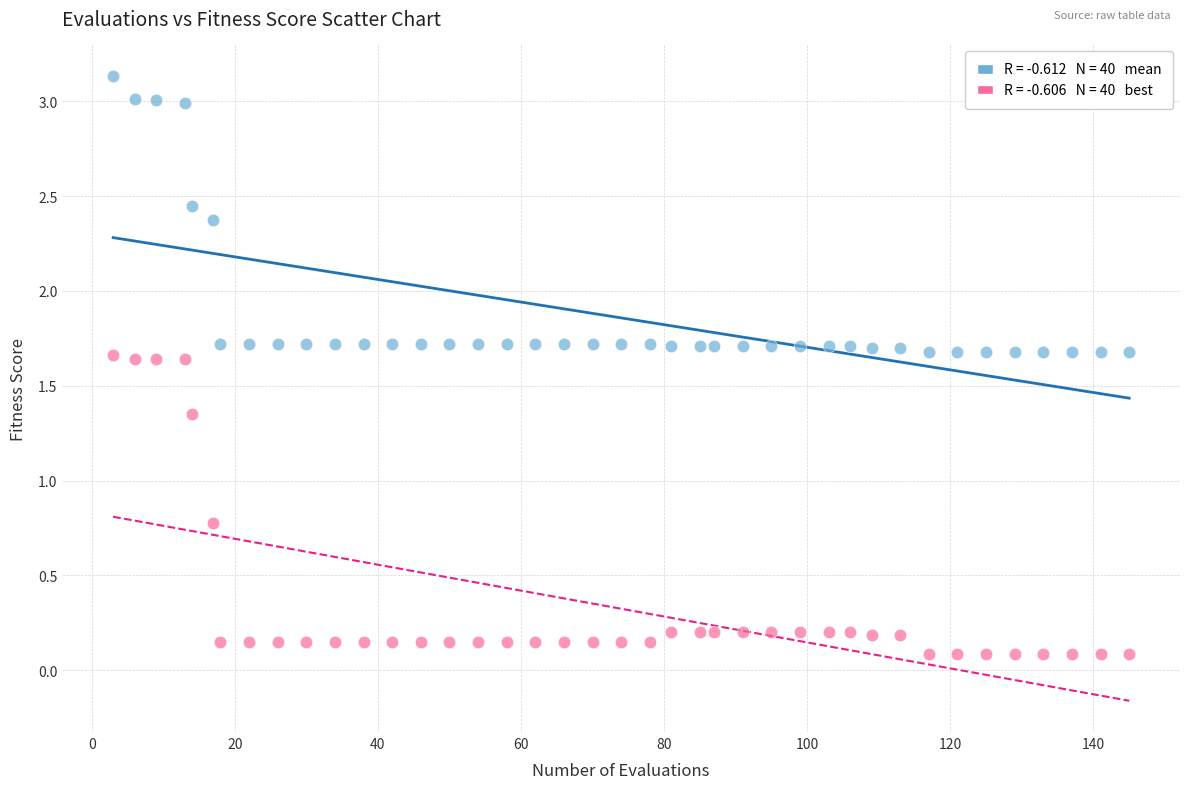

Across all series, what Y value is closest to 1?

0.8